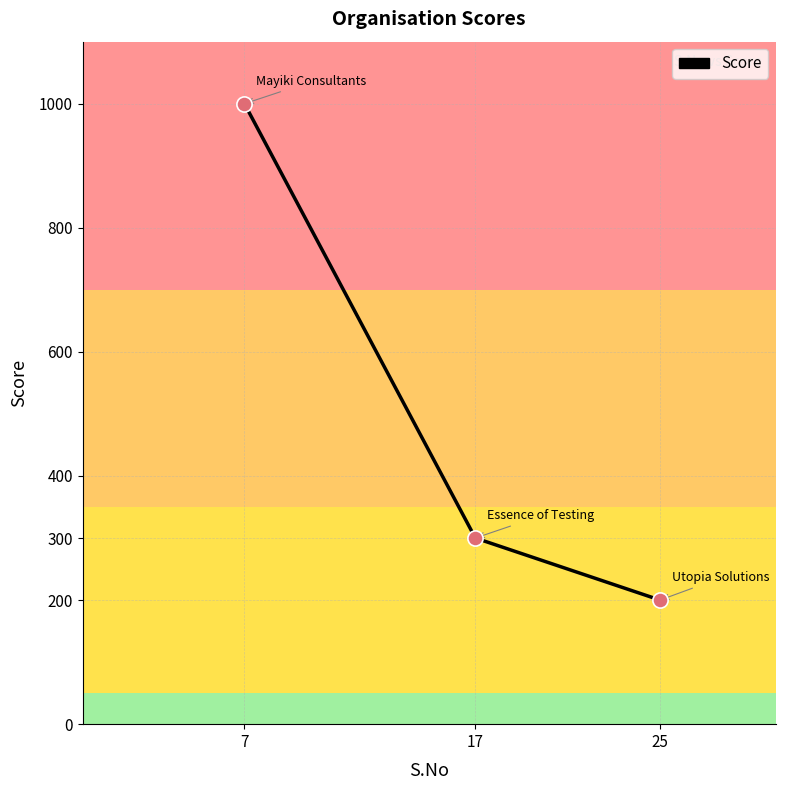

Approximately how many times larger is the value at 25 compared to 7?

0.2